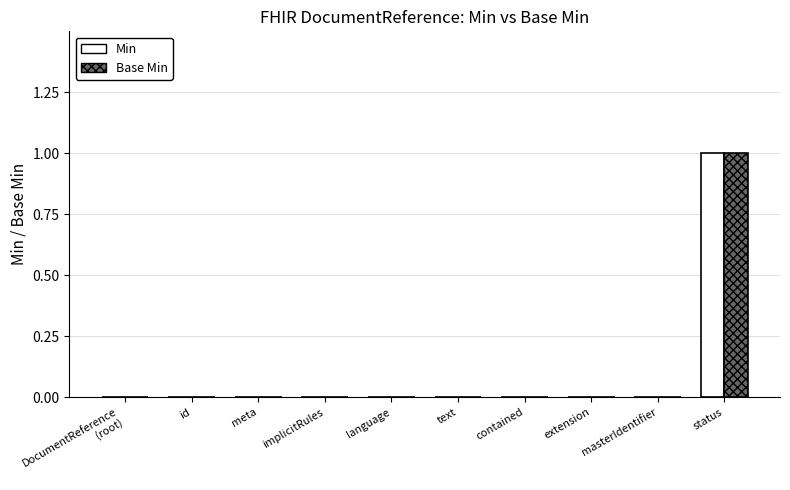

Is the value of Base Min at contained greater than the value of Min at status?

No